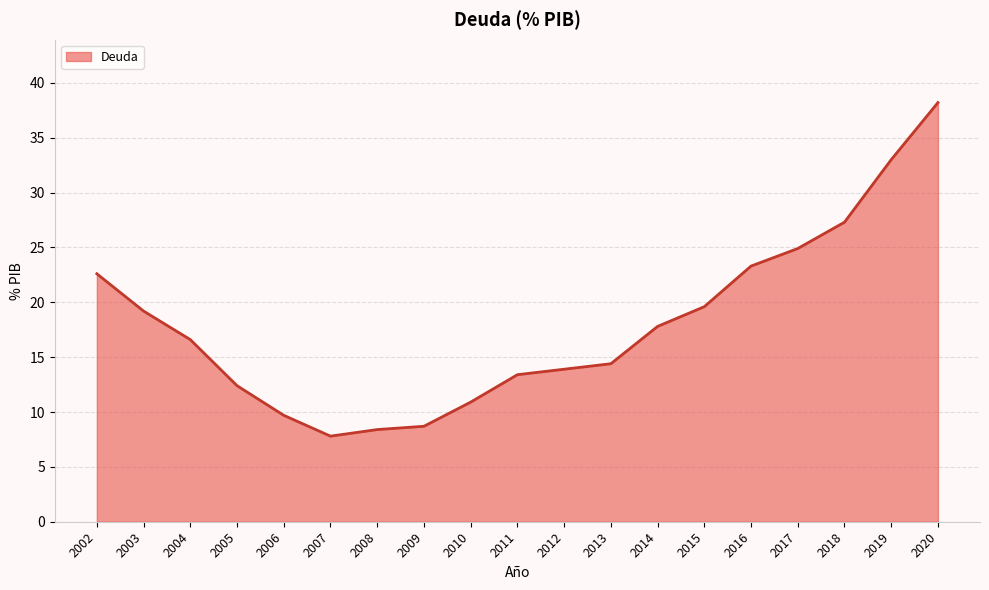

How many categories are shown in the chart?

19